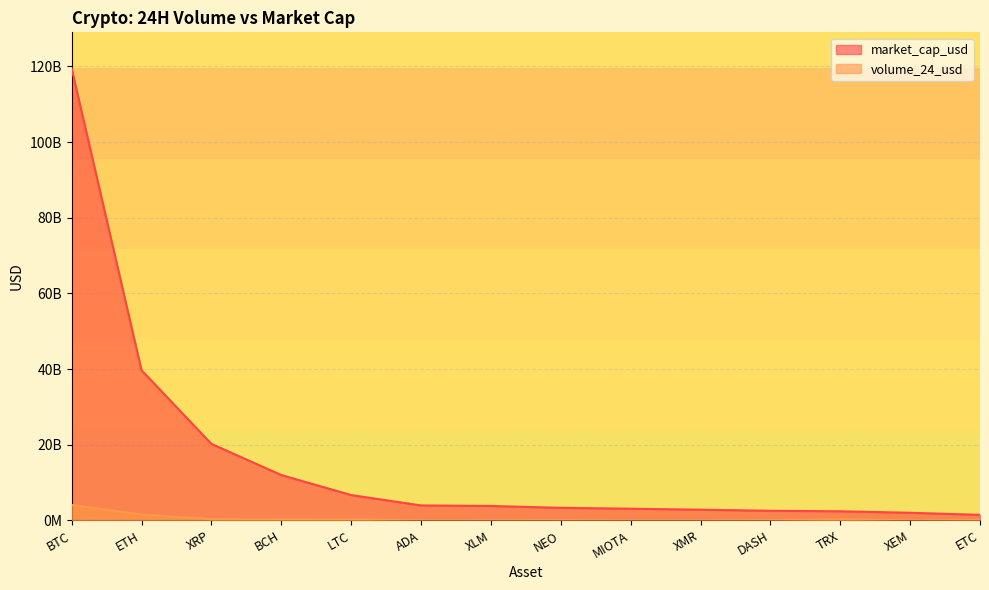

Which category has the lowest value across all series?

XEM